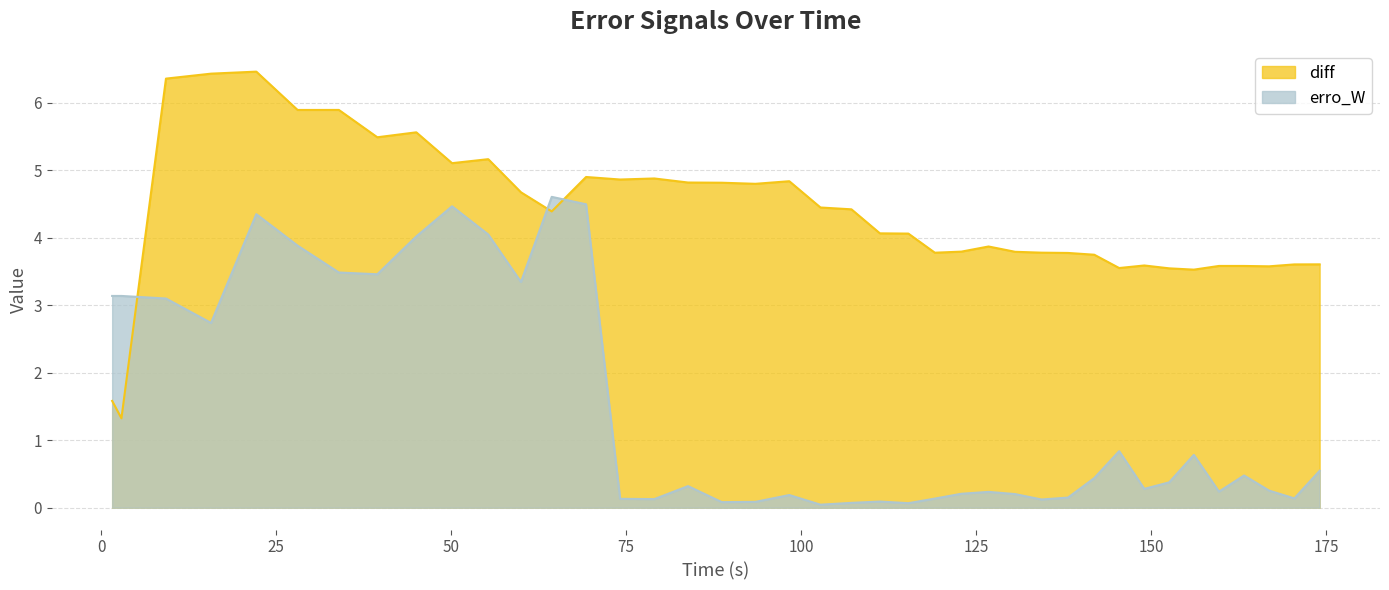

What is the difference between the highest and lowest values at 83.8290094490003?

4.5